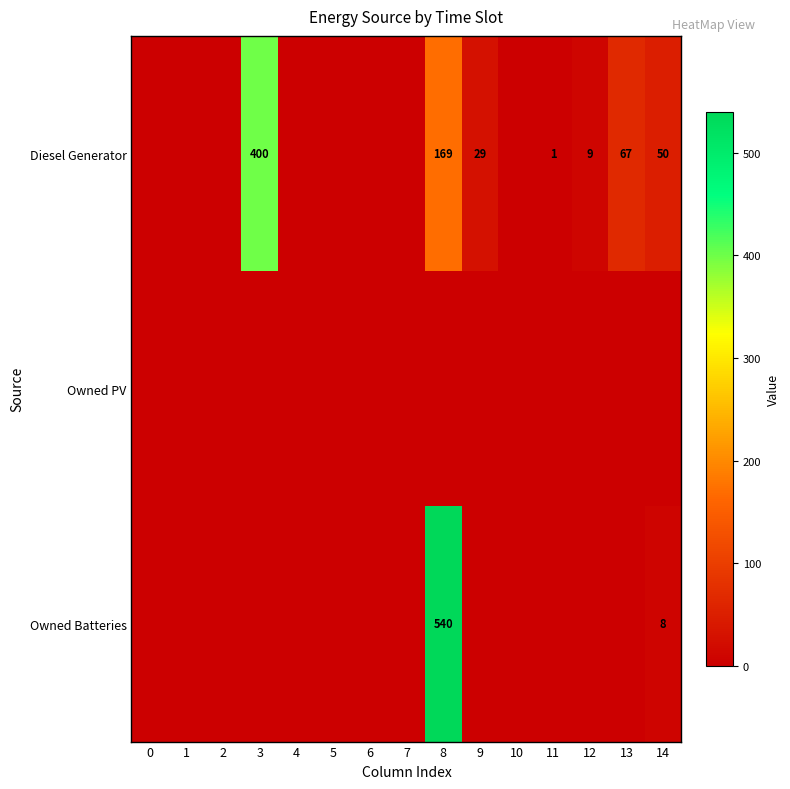

Reading left to right, extract all data points from this chart.

row_0: 0	0	0	400	0	0	0	0	169	29	0	1	9	67	50
row_1: 0	0	0	0	0	0	0	0	0	0	0	0	0	0	0
row_2: 0	0	0	0	0	0	0	0	540	0	0	0	0	0	8